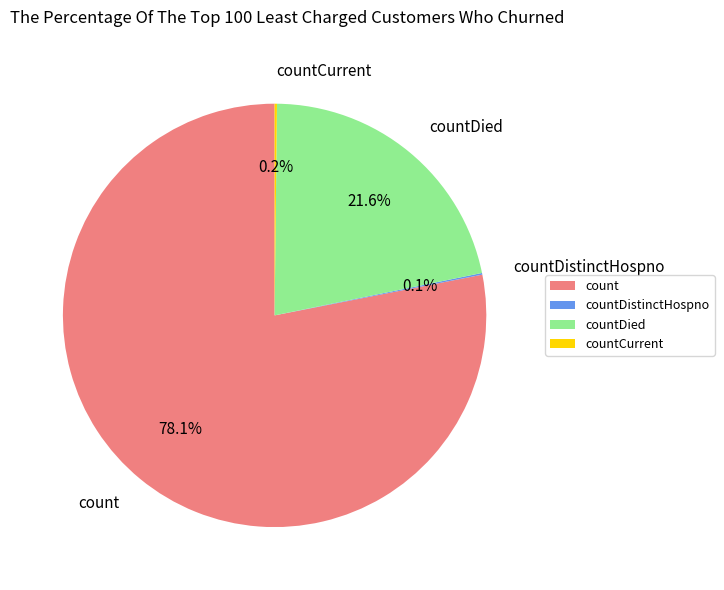

What is the largest slice in the pie chart?

count